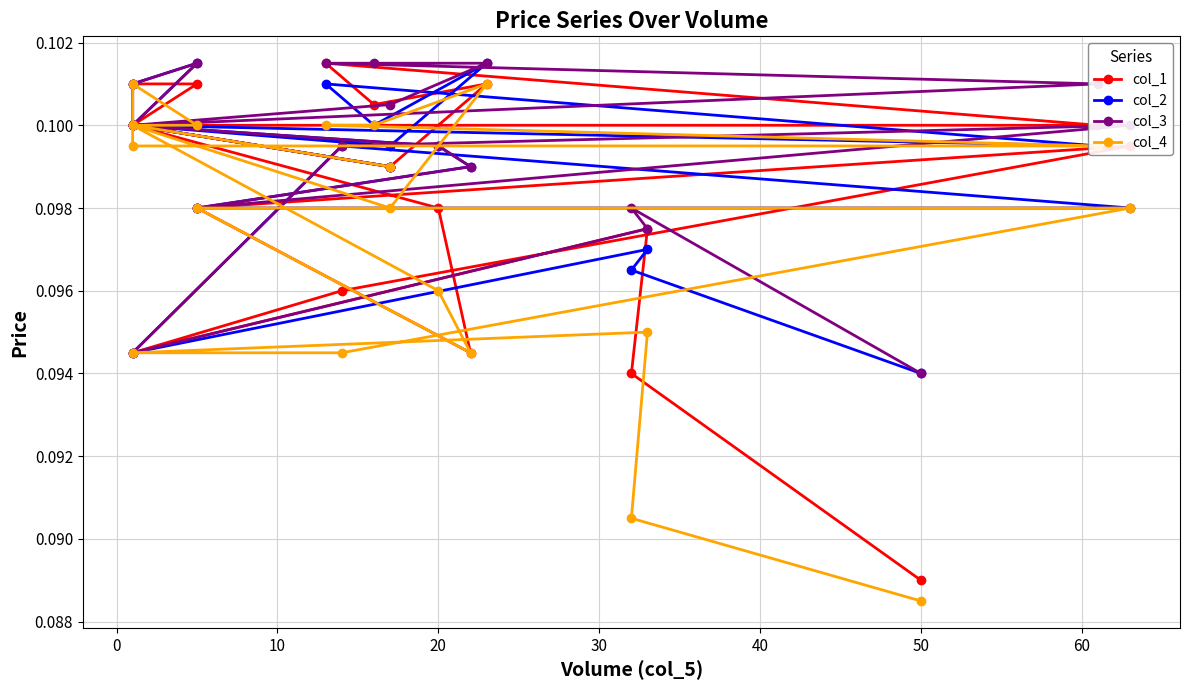

Read the col_1 value at 10.

0.1